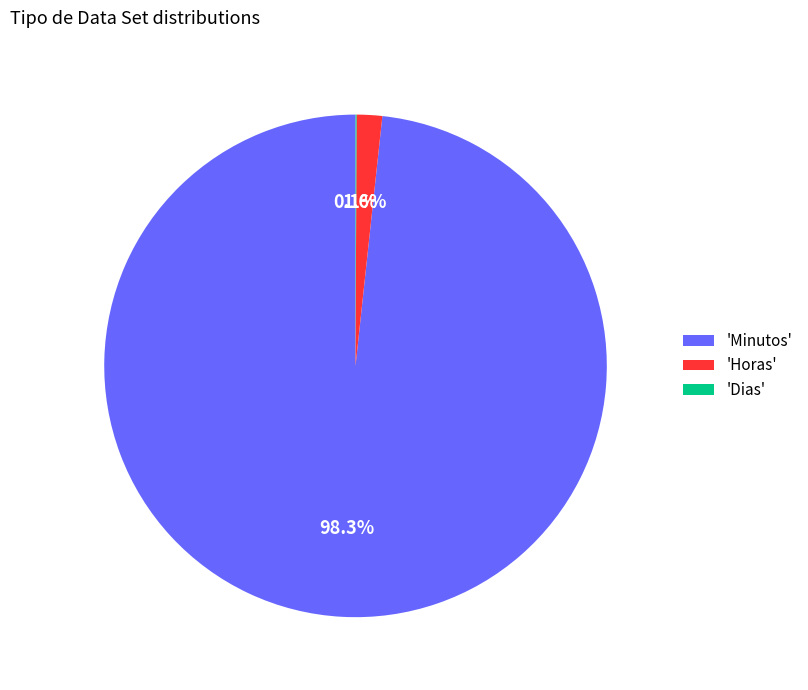

Which slice represents more than half of the pie?

'Minutos'